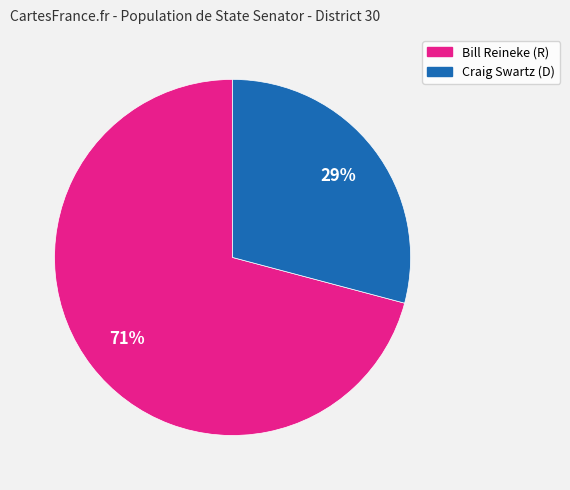

Does any single category account for the majority?

Yes